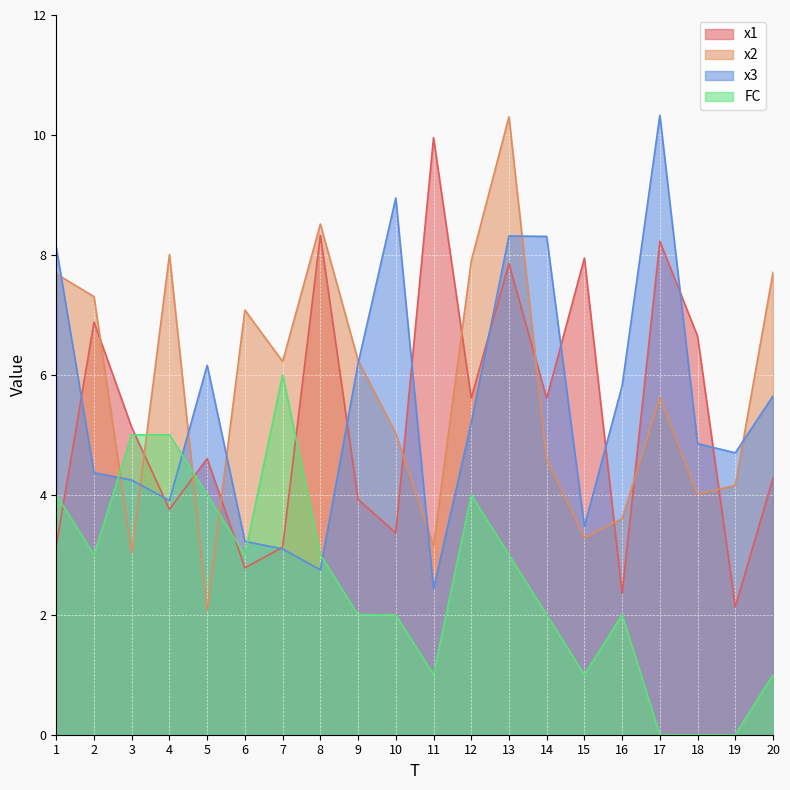

Reading left to right, extract all data points from this chart.

x1: 3.1	6.9	5.1	3.8	4.6	2.8	3.1	8.3	3.9	3.4	10.0	5.6	7.9	5.6	7.9	2.4	8.2	6.6	2.1	4.3
x2: 7.7	7.3	3.0	8.0	2.1	7.1	6.2	8.5	6.2	5.0	3.1	7.9	10.3	4.6	3.3	3.6	5.6	4.0	4.2	7.7
x3: 8.1	4.4	4.2	3.9	6.2	3.2	3.1	2.7	6.2	8.9	2.4	5.2	8.3	8.3	3.5	5.8	10.3	4.9	4.7	5.6
FC: 4.0	3.0	5.0	5.0	4.0	3.0	6.0	3.0	2.0	2.0	1.0	4.0	3.0	2.0	1.0	2.0	0.0	0.0	0.0	1.0